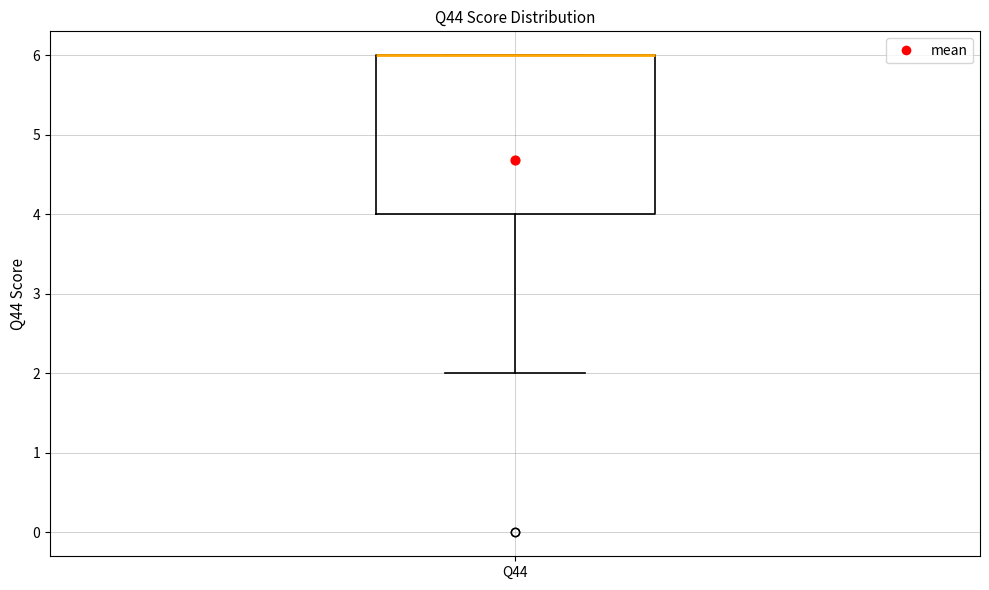

Where does the lower whisker of the box for Q44 end on the y-axis? The values are not printed on the chart, so give them approximately, as read against the axis.

2